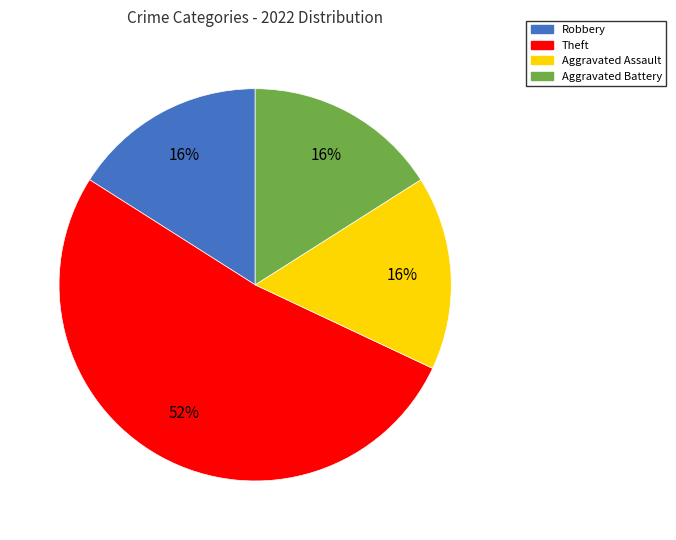

To the nearest percent, what is the combined percentage of Theft and Aggravated Battery?

68%